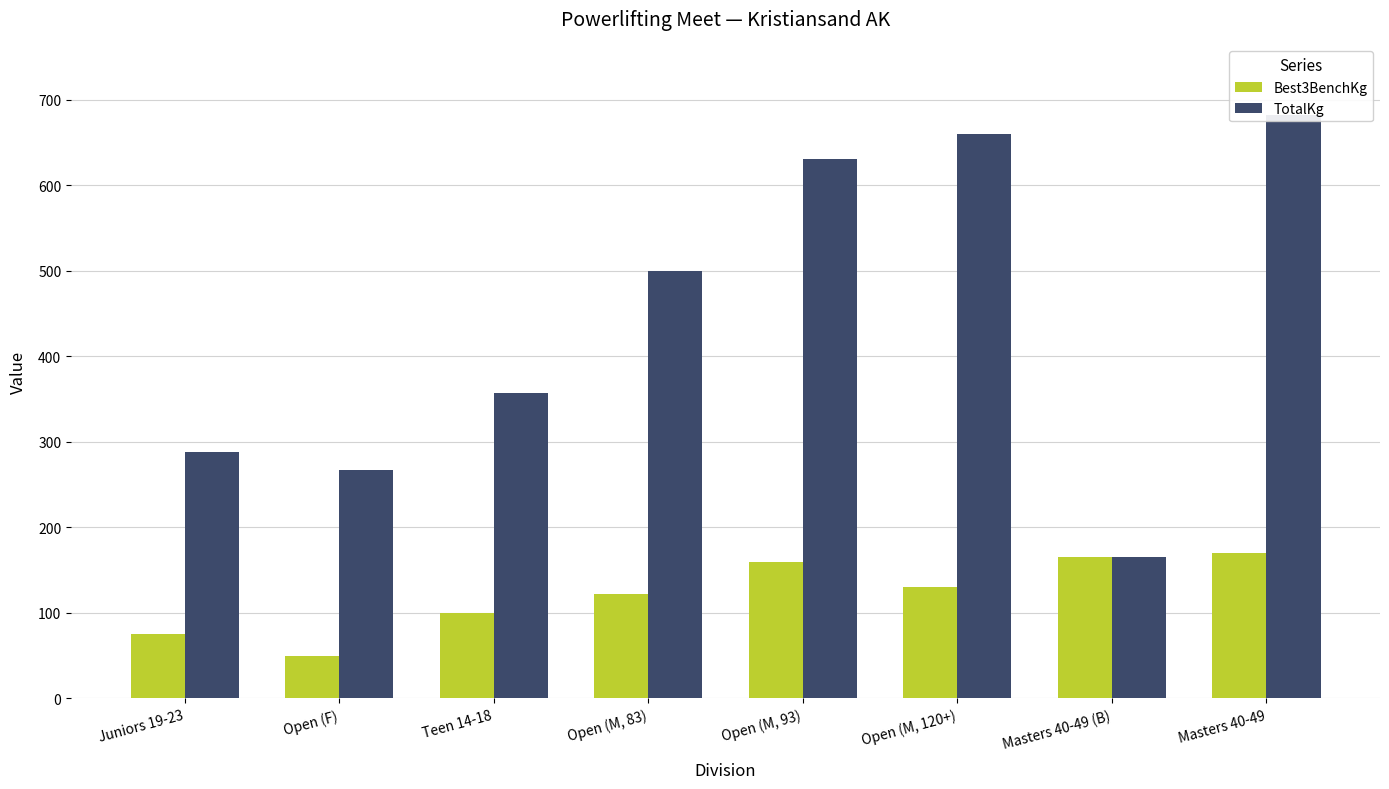

Between Open (M, 83) and Teen 14-18, which is larger?

Open (M, 83)